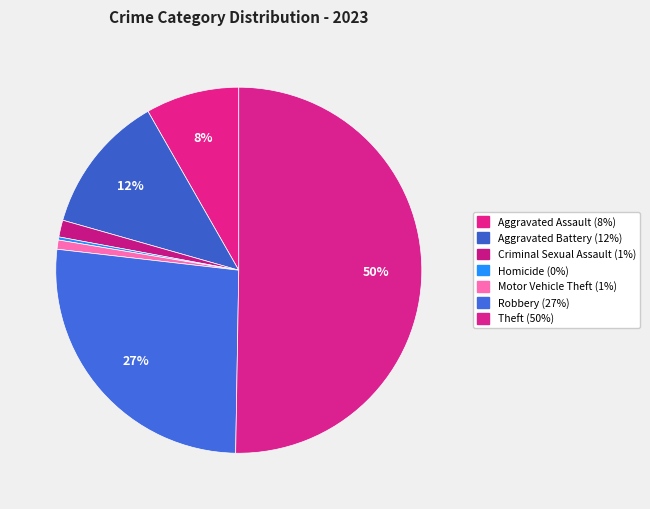

Is it true that Aggravated Battery is 18% of the pie?

False